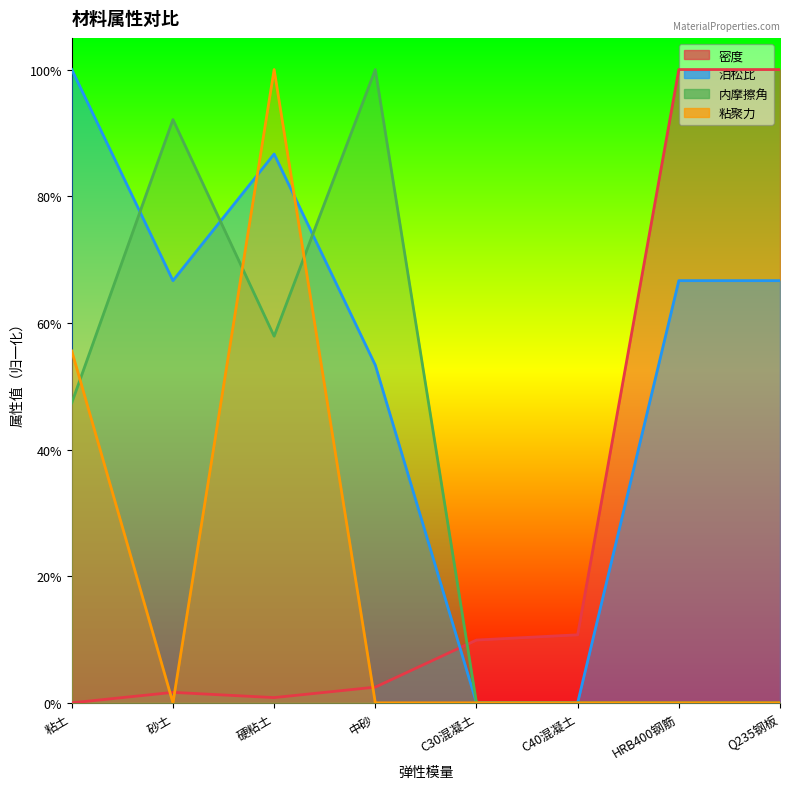

What is the total value across all series at 硬粘土?

2.5